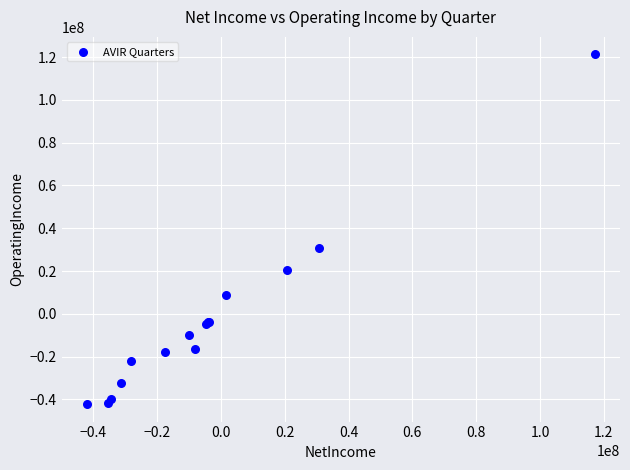

What Y value in the scatter plot is closest to 39528500?

30655000